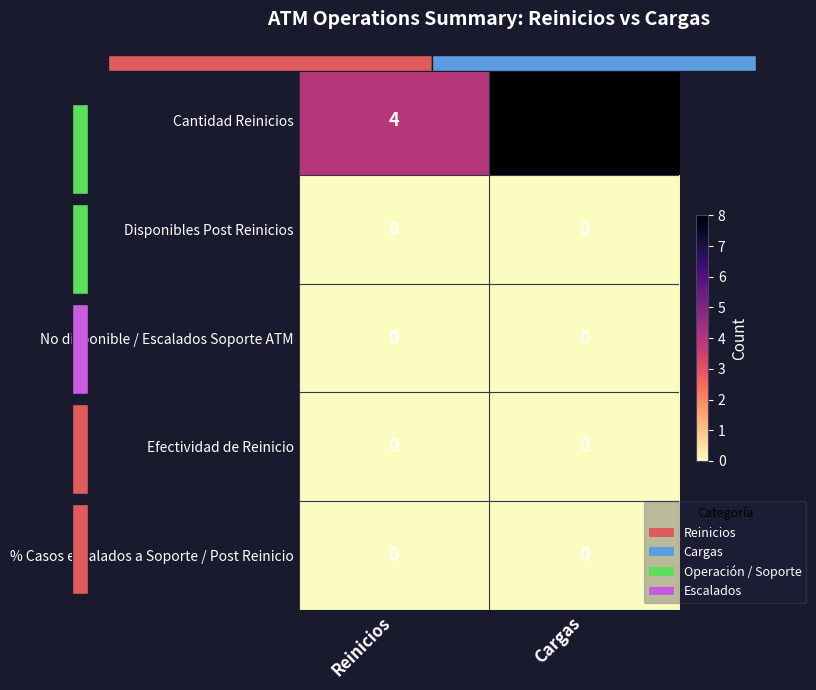

At how many categories does at least one series exceed 6?

1